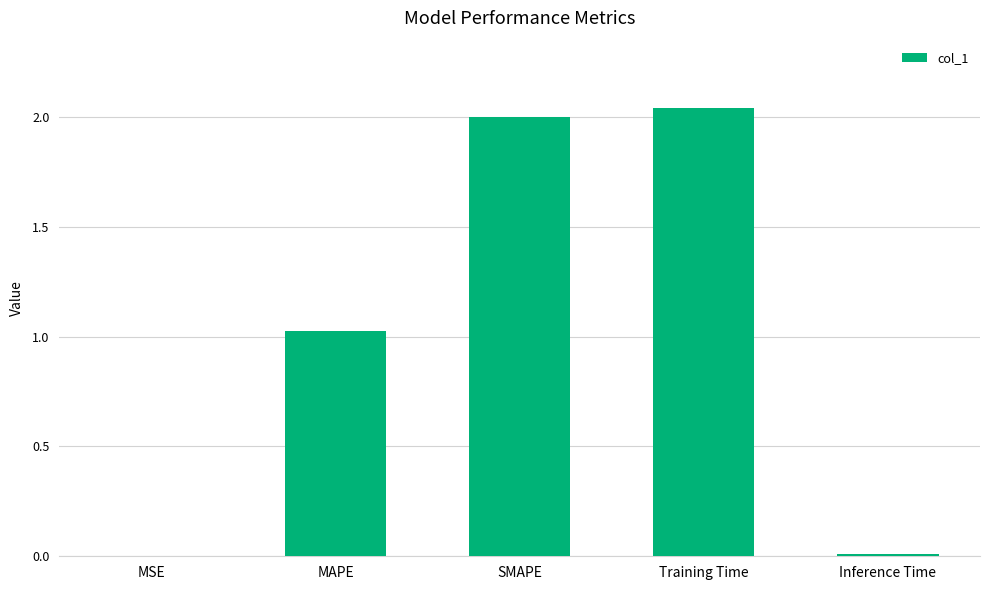

What is the change in value from MAPE to Inference Time?

-1.0